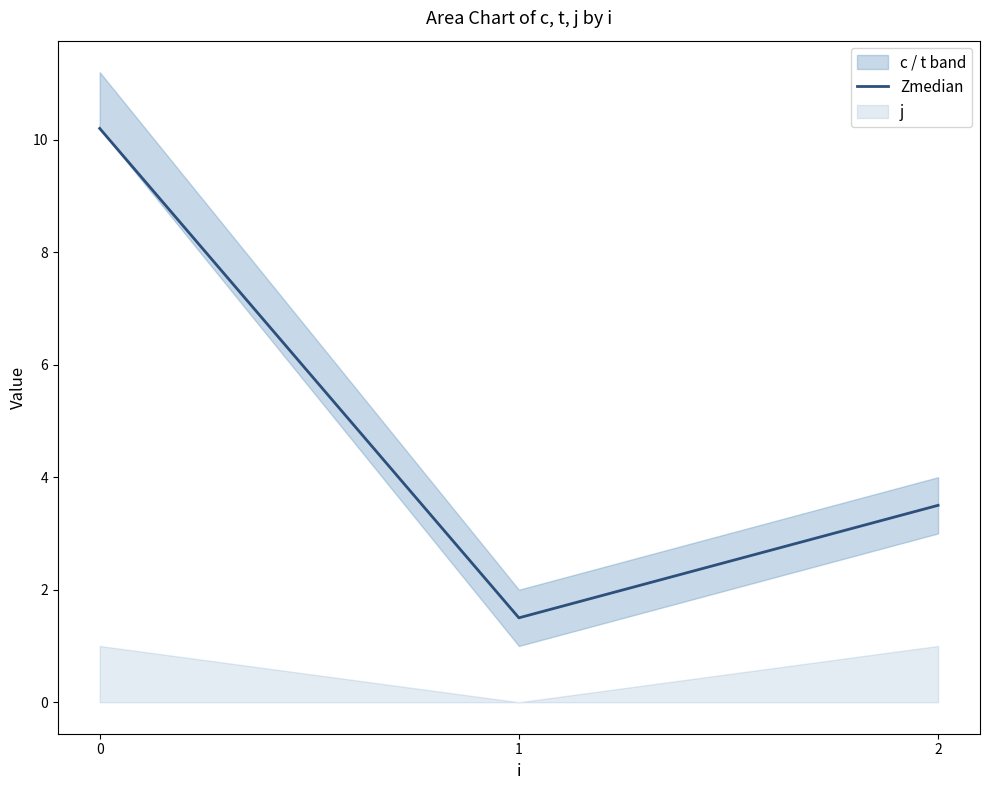

How many values in the Zmedian series are below 3?

1